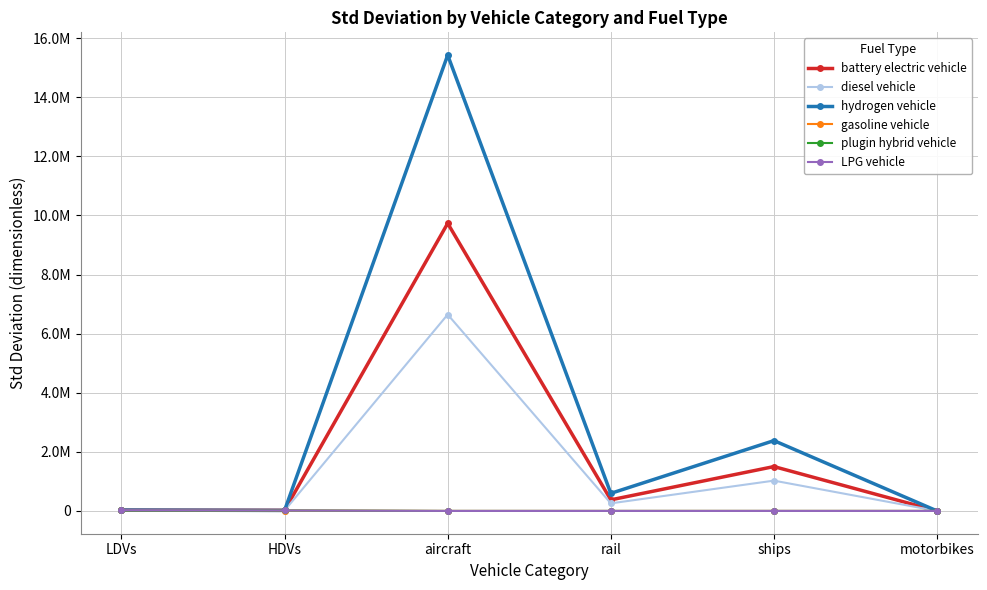

What is the difference between the maximum and minimum values in the LPG vehicle series?

25140.6